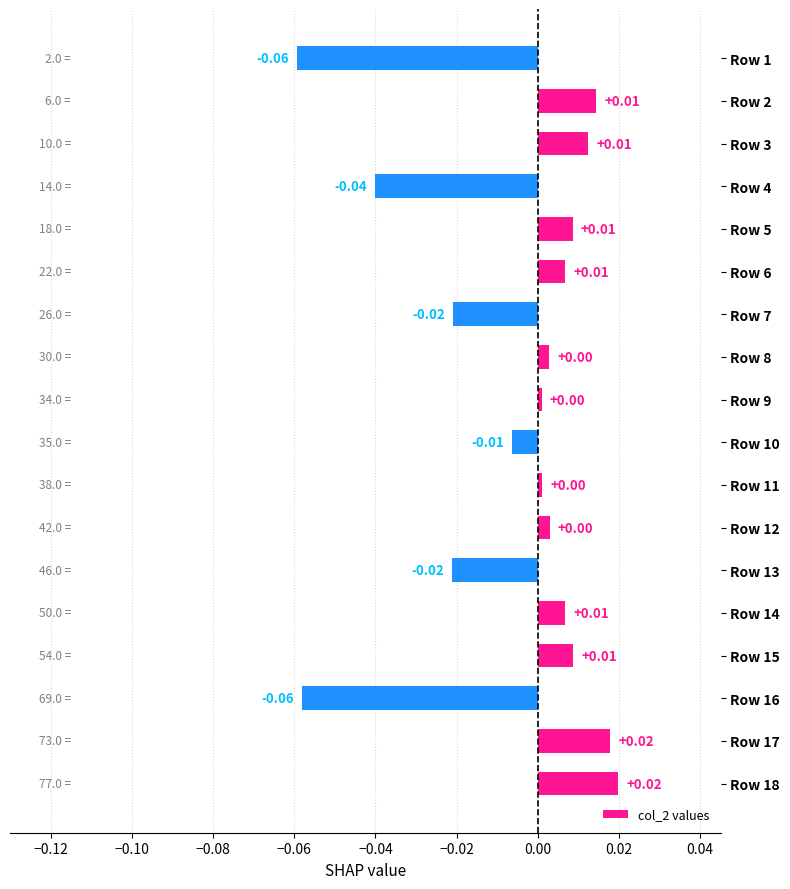

How many series are shown in this chart?

1